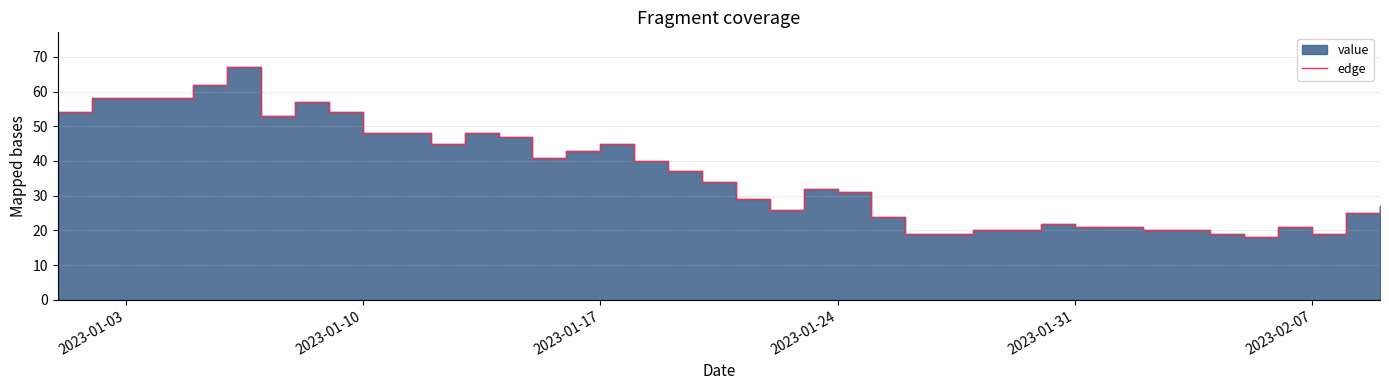

Reading left to right, what are all the values shown in this chart?

54	58	58	58	62	67	53	57	54	48	48	45	48	47	41	43	45	40	37	34	29	26	32	31	24	19	19	20	20	22	21	21	20	20	19	18	21	19	25	27